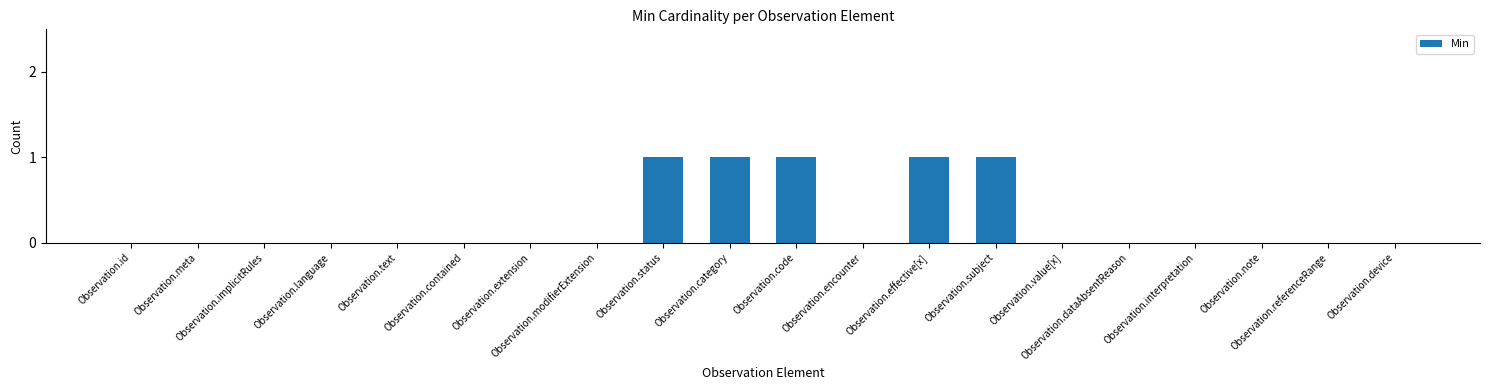

What is the sum of all values?

5